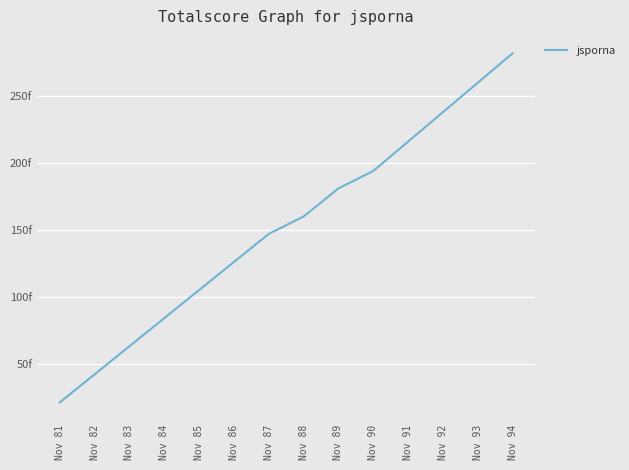

Does the chart display data point markers on the line(s)?

No